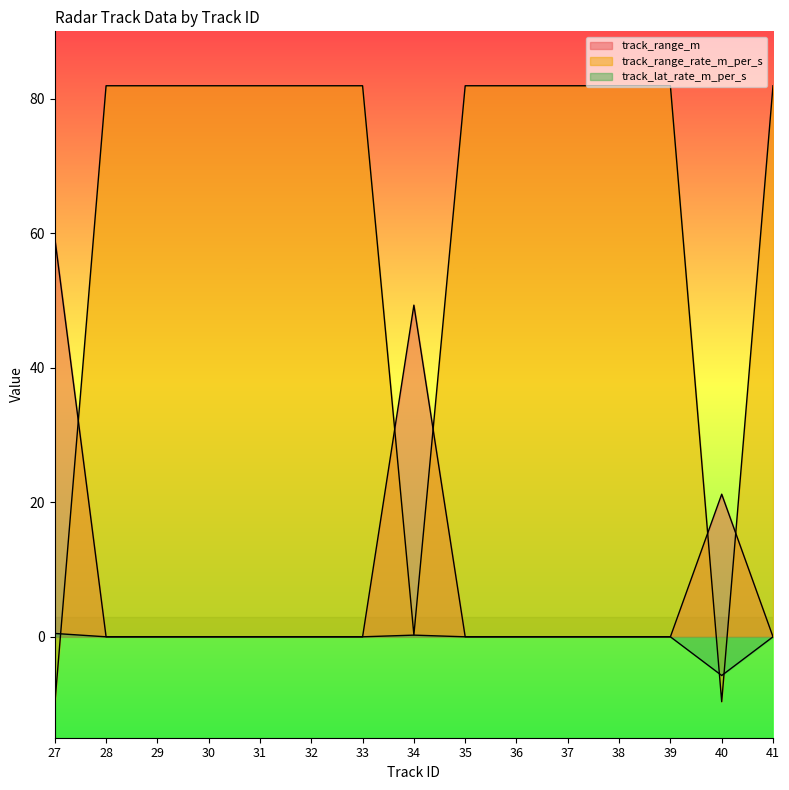

Is the value of track_range_rate_m_per_s at 39 greater than the value of track_lat_rate_m_per_s at 41?

Yes